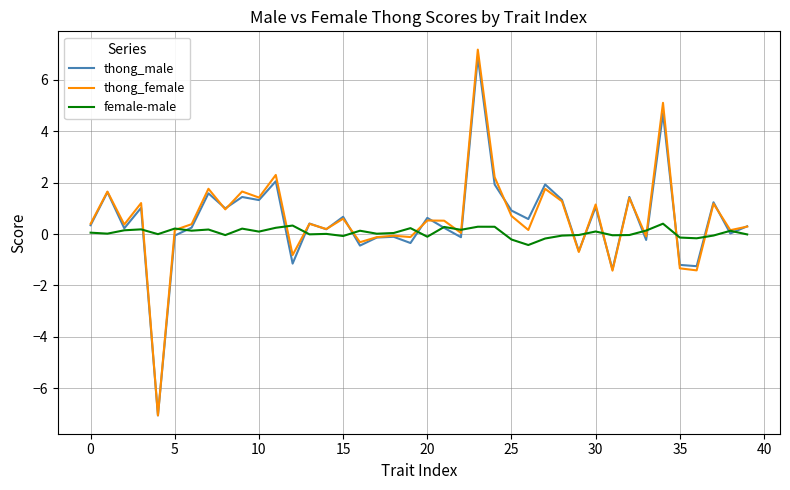

Which series has the largest range (max minus min)?

thong_female